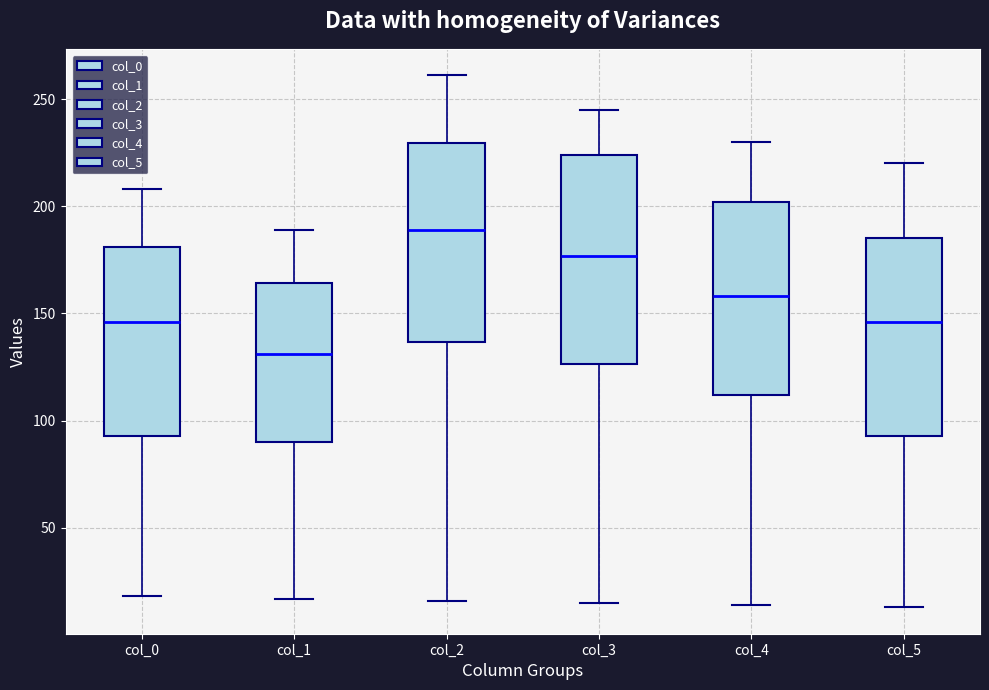

Reading left to right, read every box against the y-axis: the position of its median line, the range the box covers, and the ends of its whiskers. The values are not printed on the chart, so give them approximately, as read against the axis.

col_0: median 145, box 95 to 180, whiskers 20 to 210
col_1: median 130, box 90 to 165, whiskers 15 to 190
col_2: median 190, box 135 to 230, whiskers 15 to 260
col_3: median 175, box 125 to 225, whiskers 15 to 245
col_4: median 160, box 110 to 200, whiskers 15 to 230
col_5: median 145, box 95 to 185, whiskers 15 to 220